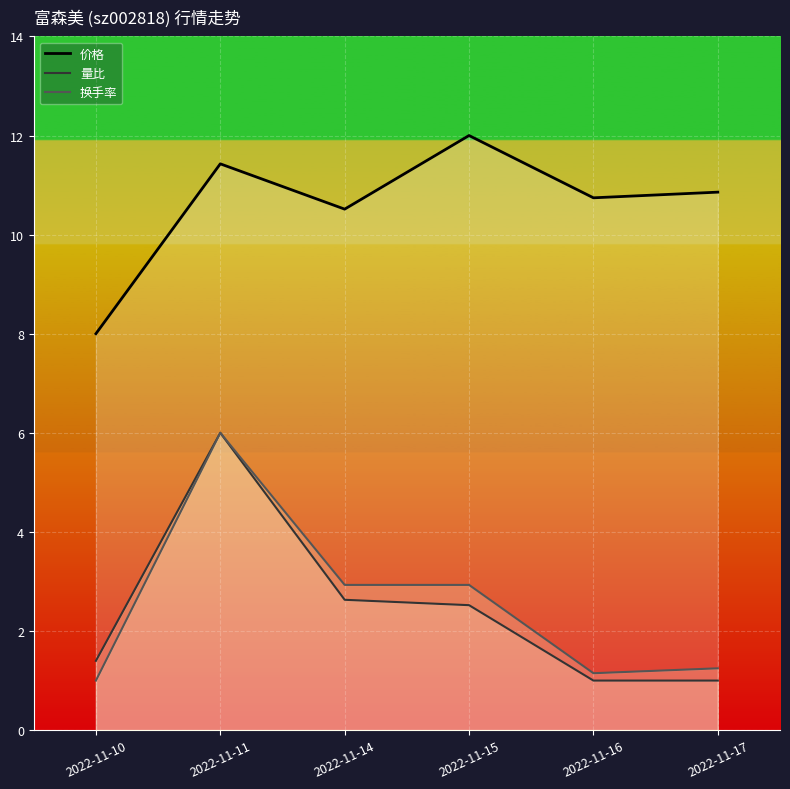

At how many categories does at least one series exceed 8?

5